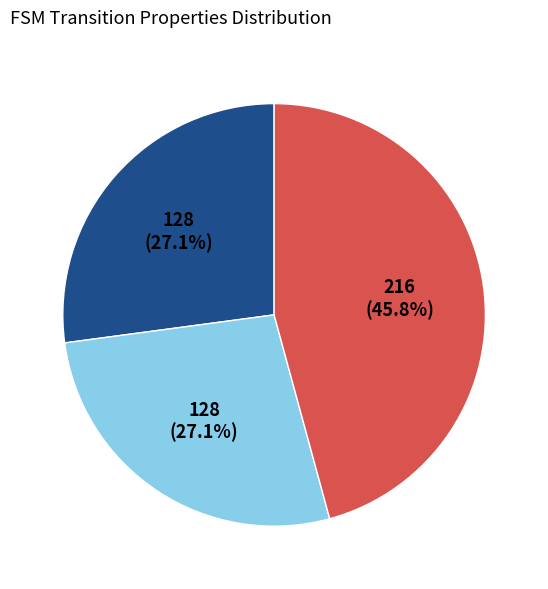

Is there a majority slice in this chart?

No